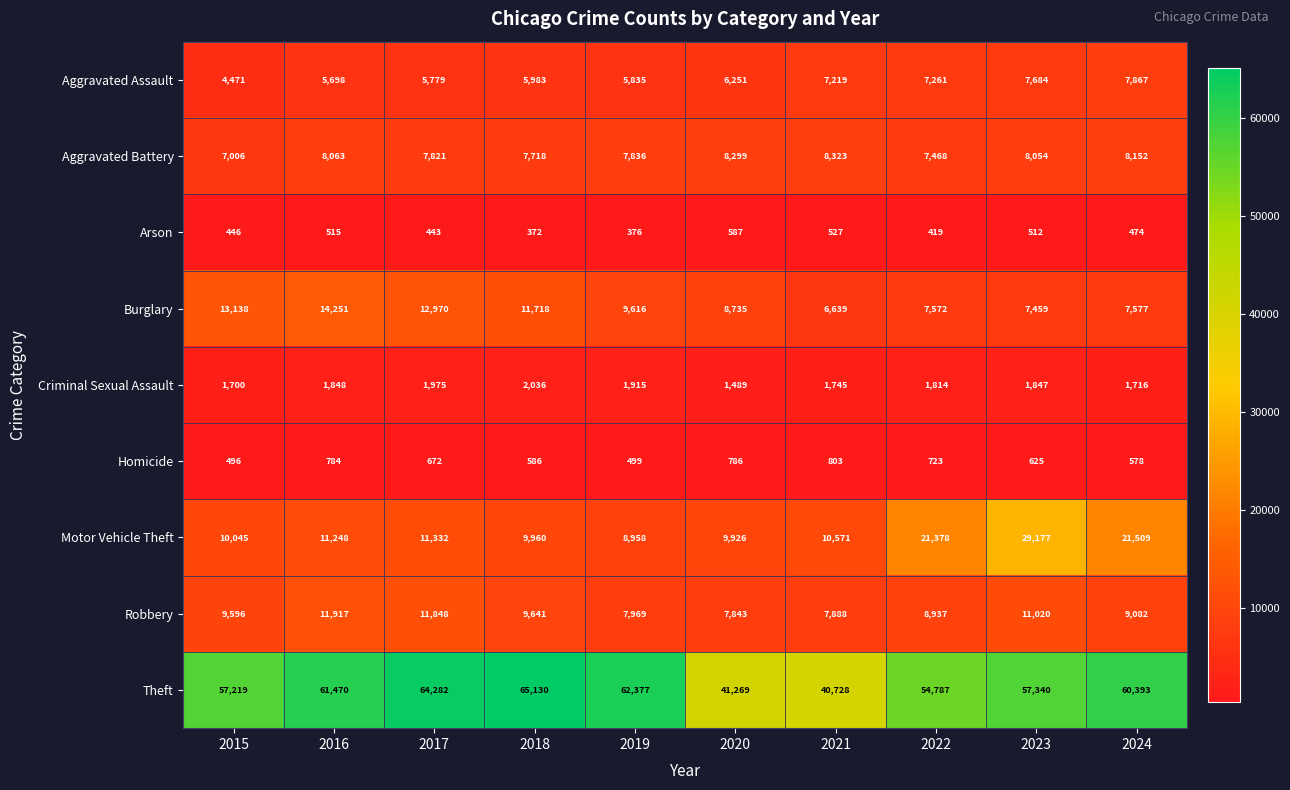

Which series has the widest spread of values?

Theft